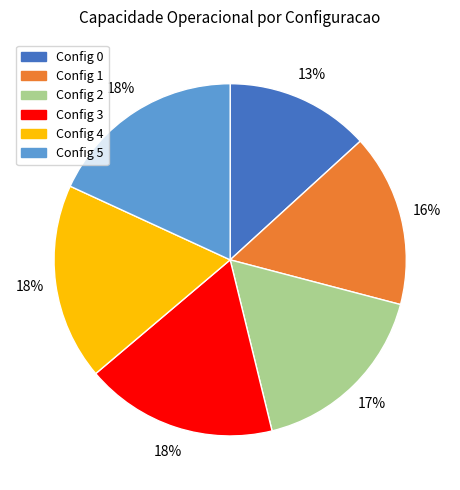

To the nearest percent, what is the difference between the largest and smallest slice percentages?

5%